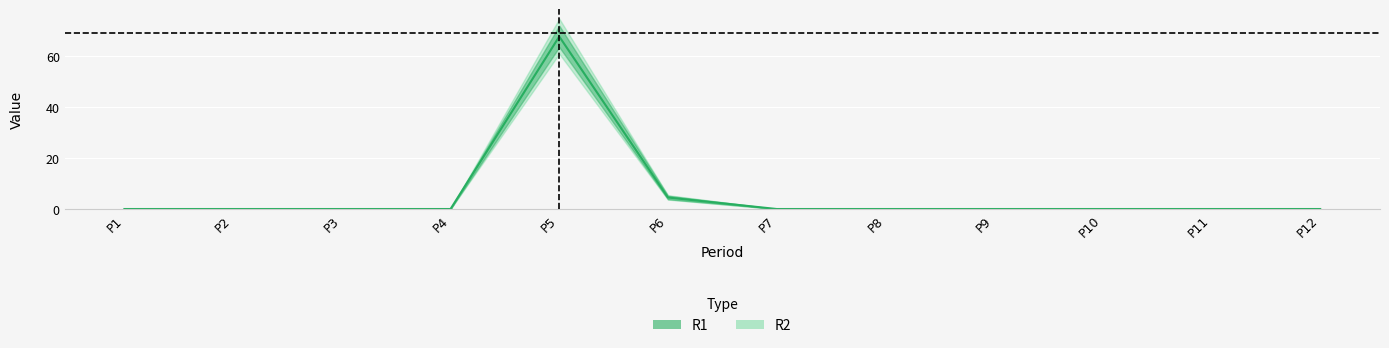

Reading left to right, list all the values displayed in this chart.

P1=0.0	P2=0.0	P3=0.0	P4=0.0	P5=67.5	P6=4.5	P7=0.0	P8=0.0	P9=0.0	P10=0.0	P11=0.0	P12=0.0